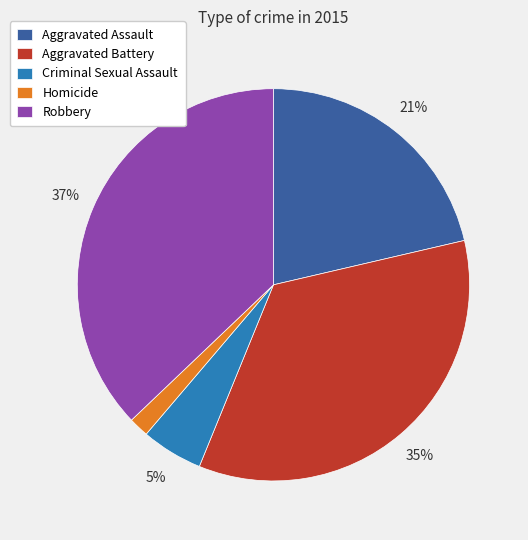

Which category has the smallest portion of the pie?

Homicide